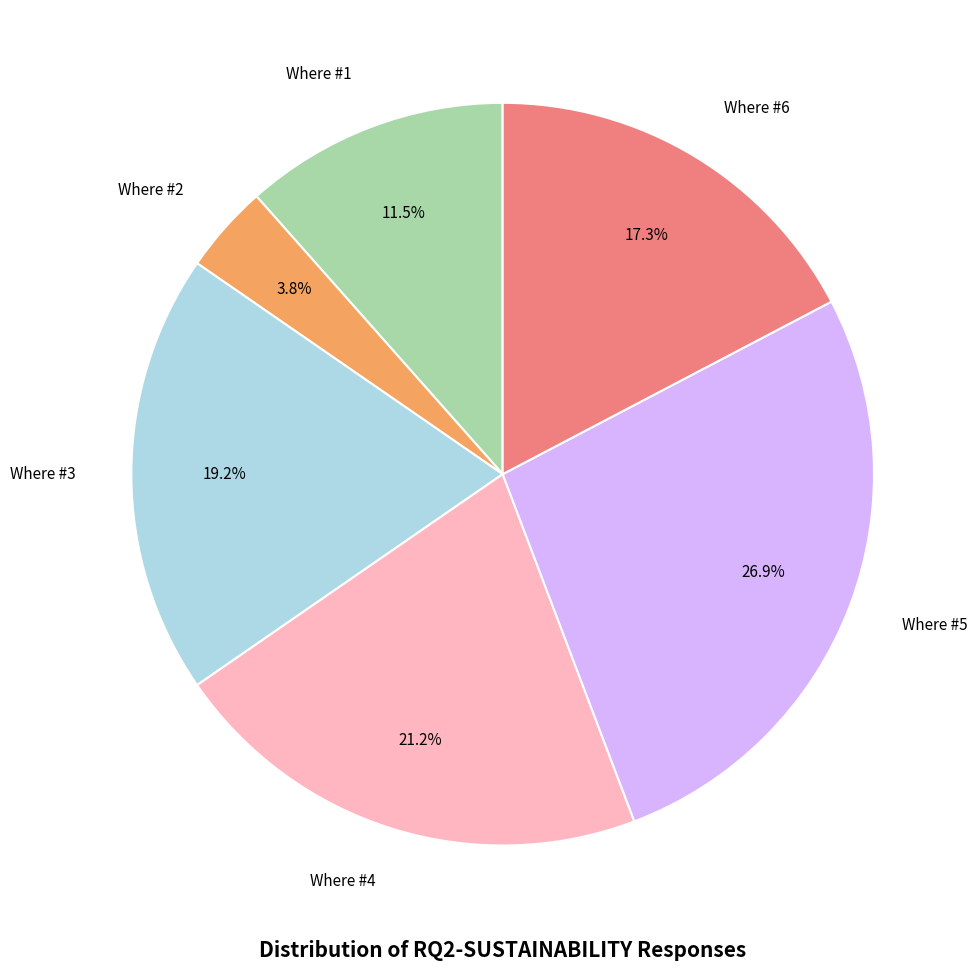

To the nearest percent, what is the difference between the largest and smallest slice percentages?

23%